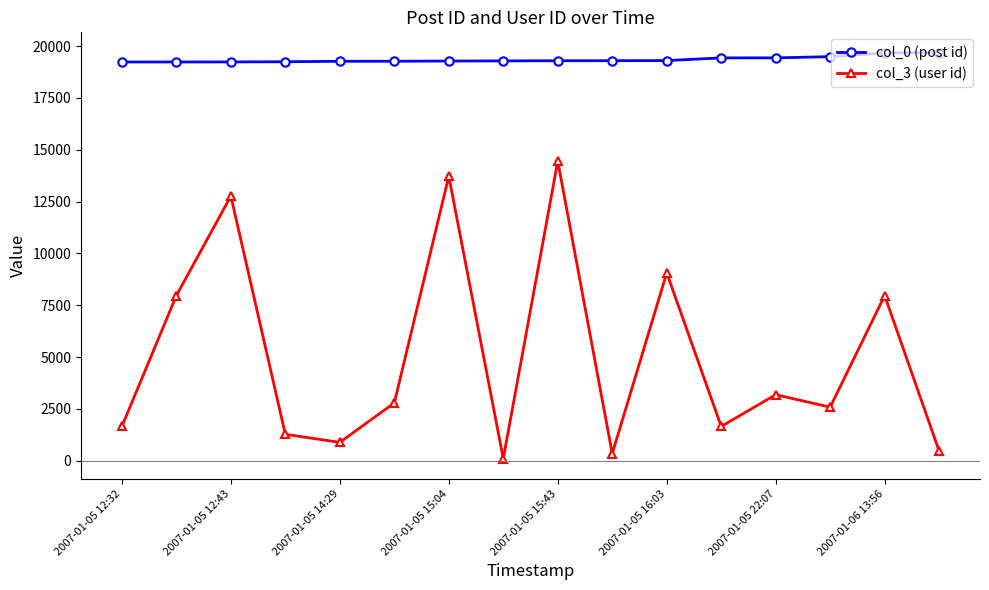

What are all the series names shown in the legend?

col_0 (post id), col_3 (user id)